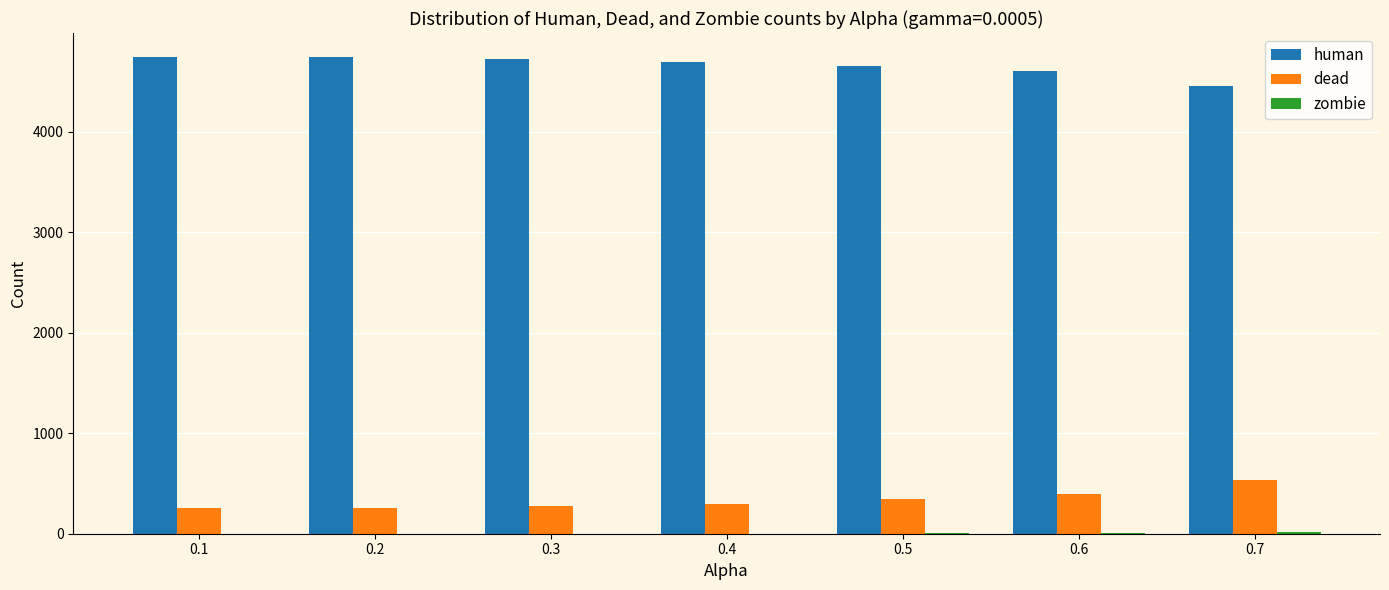

What is the maximum value for dead?

533